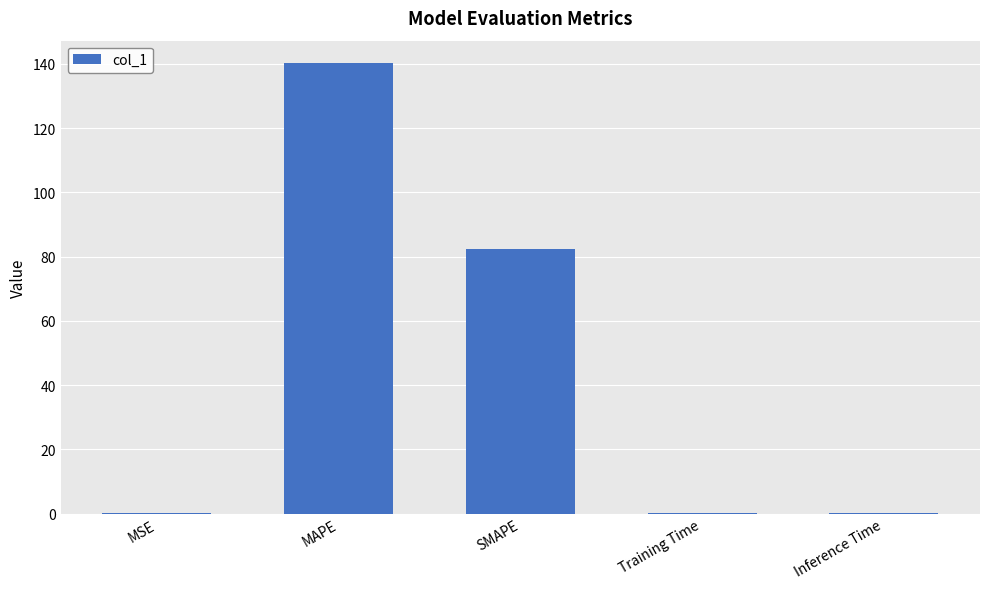

Where is the data nearest to the value 70?

SMAPE